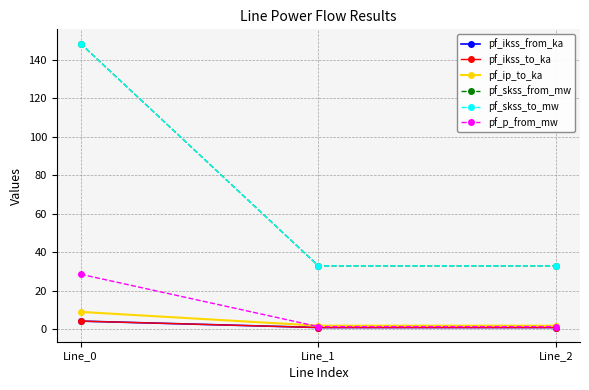

Between Line_2 and Line_1, which is larger?

Line_1